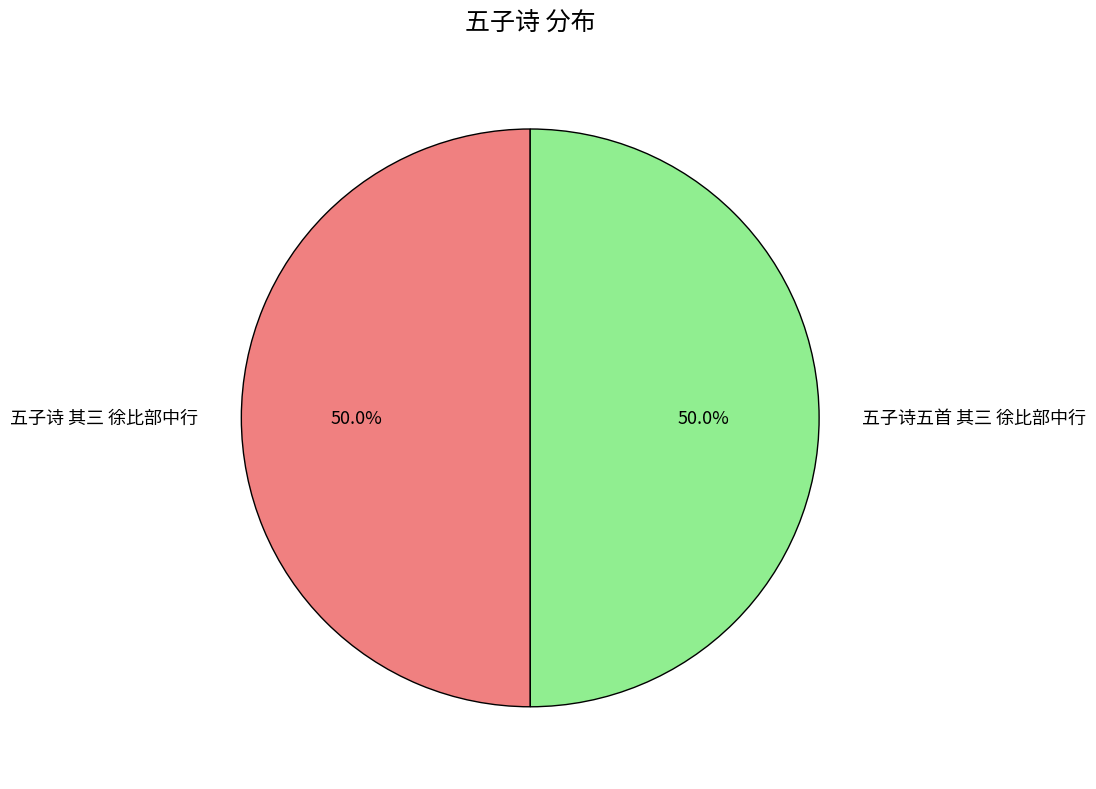

How much of the chart is everything except 五子诗 其三 徐比部中行?

50.0%